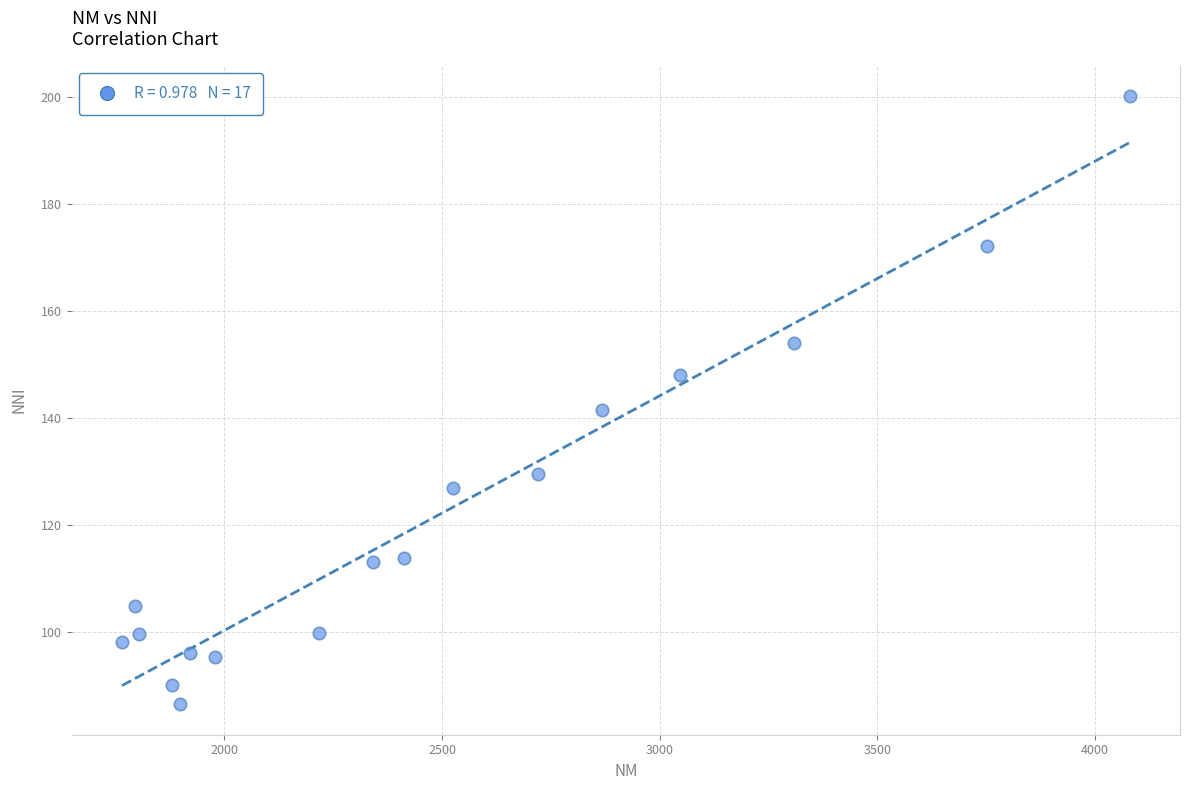

What Y value in the scatter plot is closest to 143?

141.4